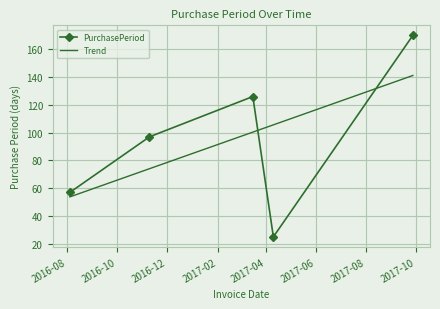

How many data points are less than 97?

2